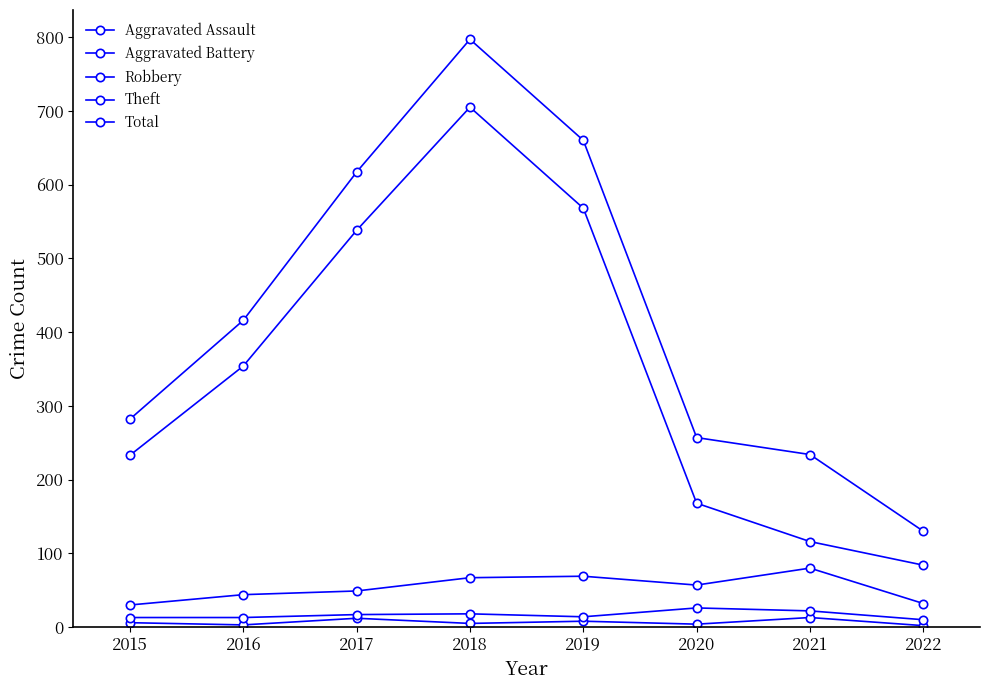

Reading left to right, transcribe all the data shown in this chart.

Aggravated Assault: 6	3	12	5	8	4	13	2
Aggravated Battery: 13	13	17	18	14	26	22	10
Robbery: 30	44	49	67	69	57	80	32
Theft: 233	354	538	705	568	168	116	84
Total: 282	416	617	797	660	257	234	130